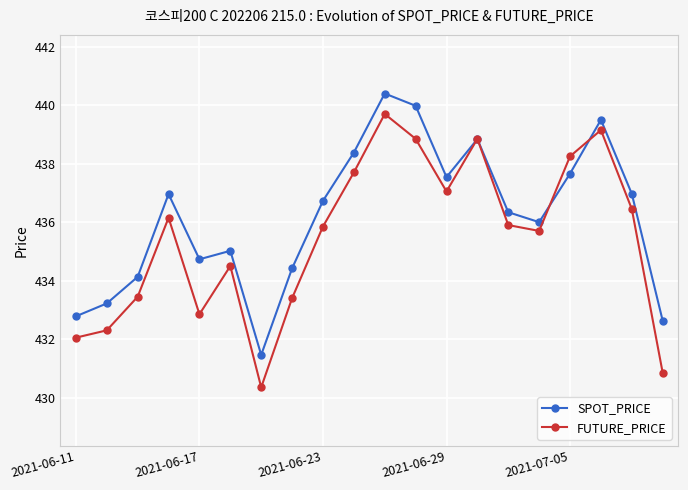

Which series has the largest range (max minus min)?

FUTURE_PRICE